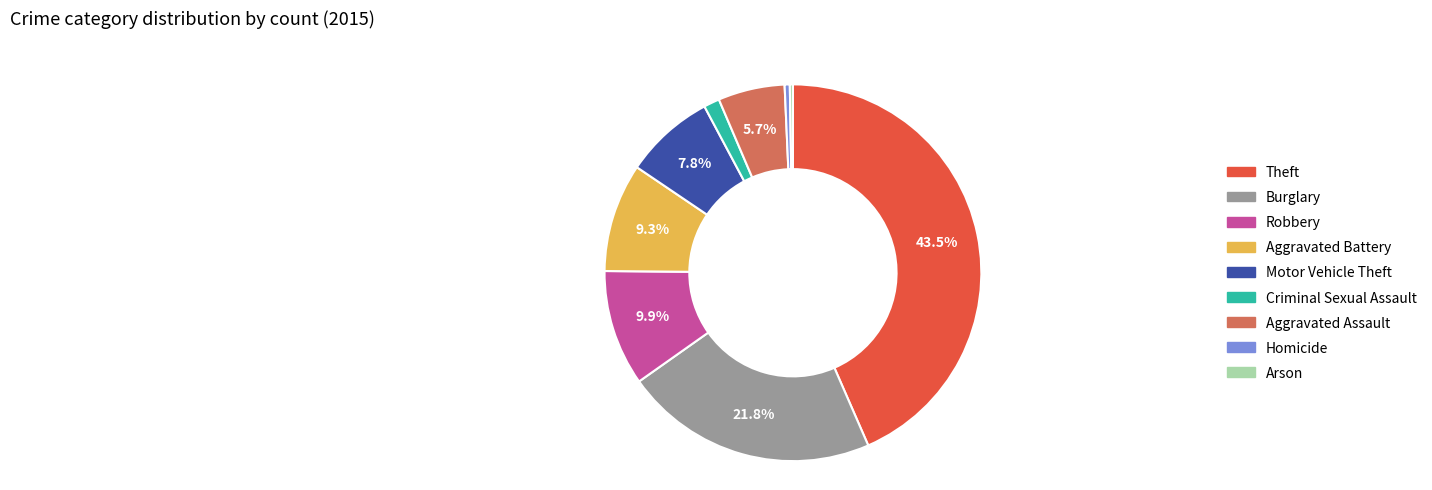

To the nearest percent, what is the combined percentage of Robbery and Motor Vehicle Theft?

18%